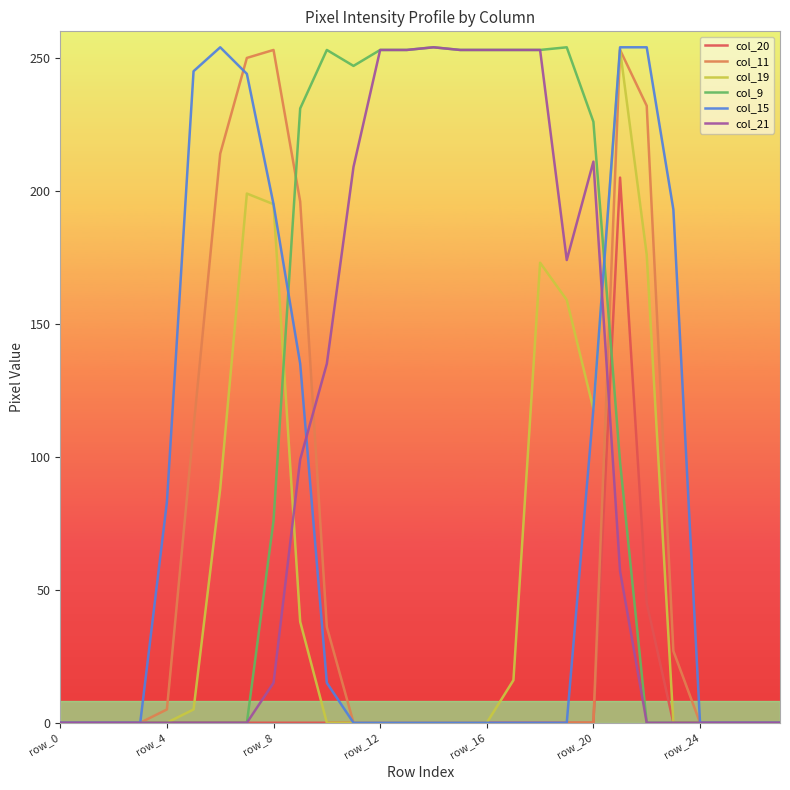

Which series has the largest total across all categories?

col_9